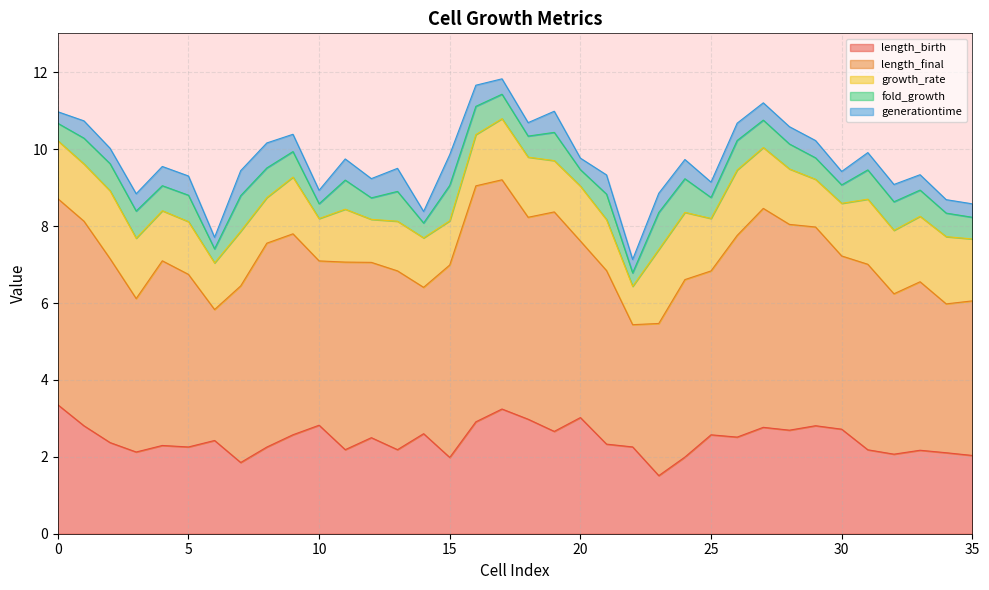

What is the minimum value shown in the chart?

0.3